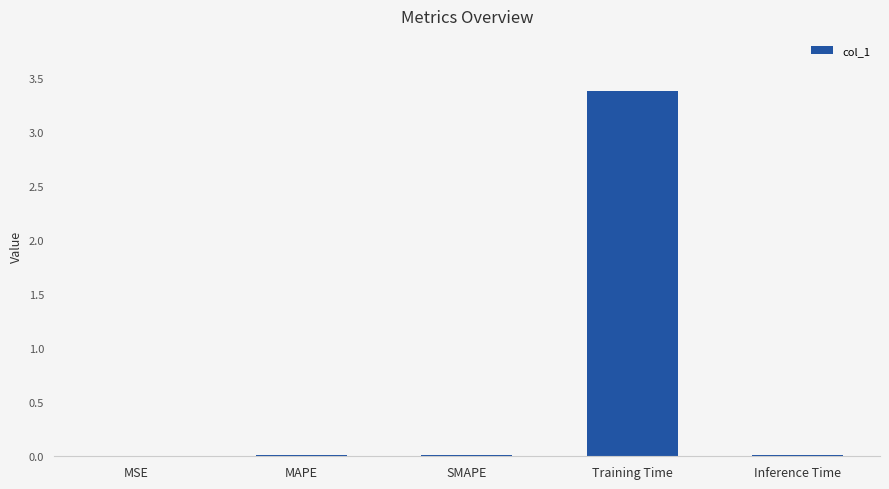

Which label corresponds to the largest value in the chart?

Training Time